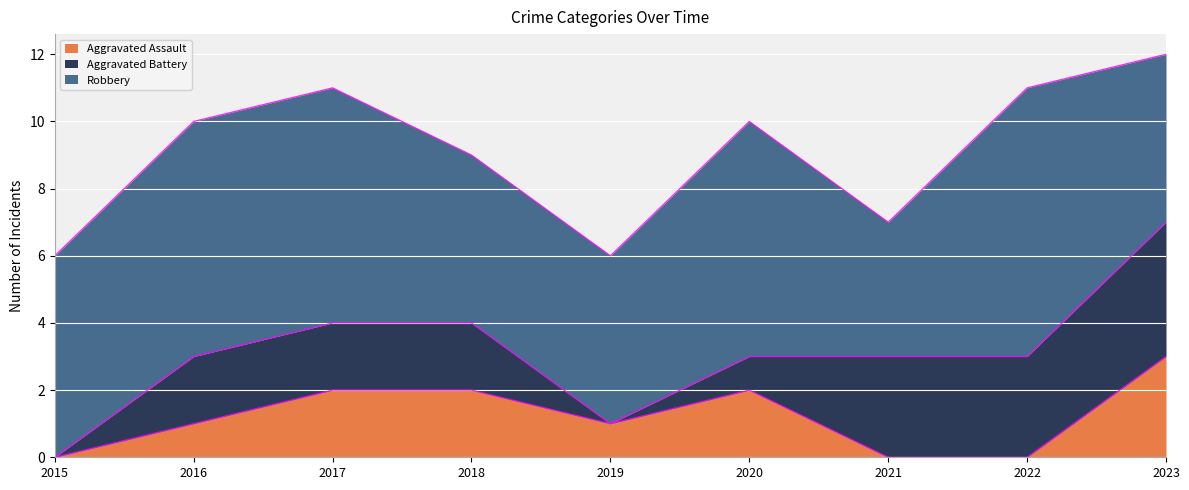

Which series has the largest total across all categories?

Robbery